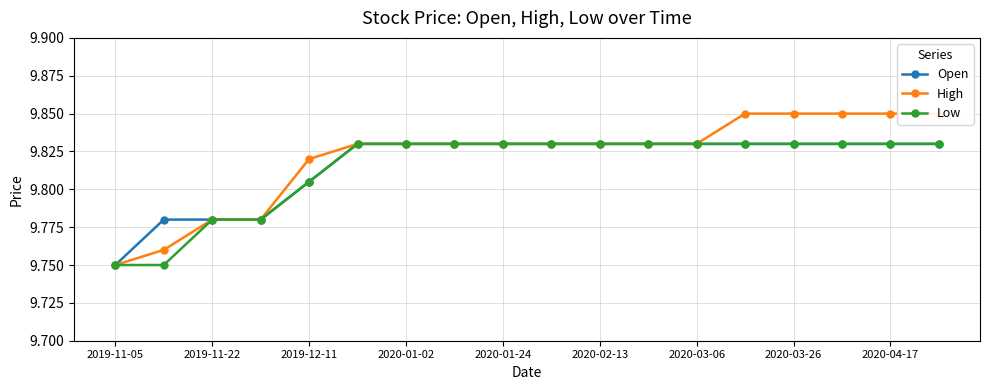

How many series are shown in this chart?

3